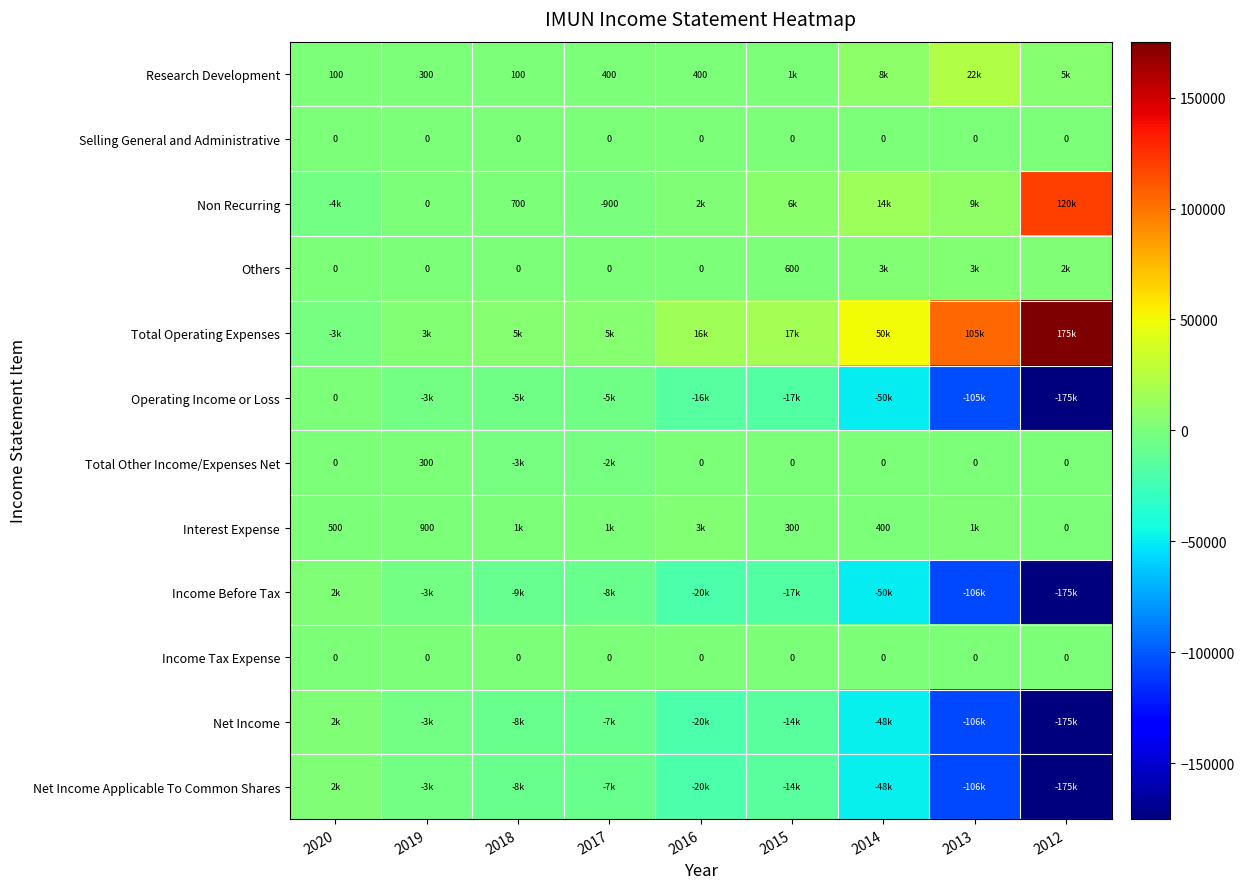

True or false: Interest Expense has a value of 300 at 2015.

True